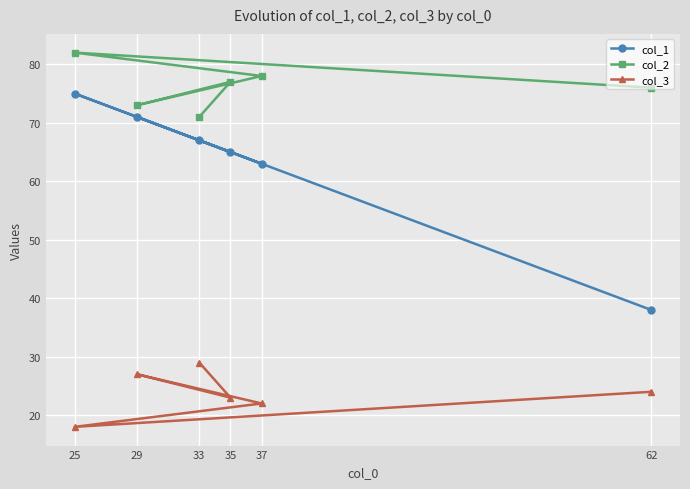

True or false: col_1 and col_2 cross at least once.

False